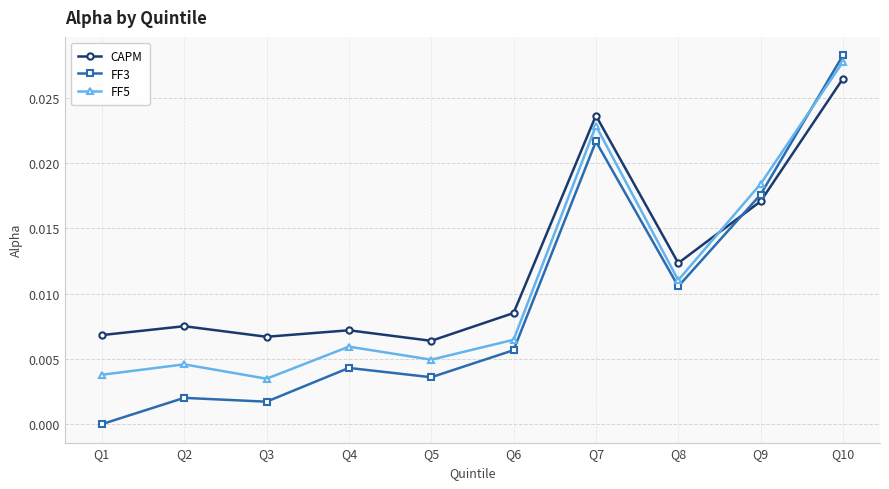

What are all the series names shown in the legend?

CAPM, FF3, FF5